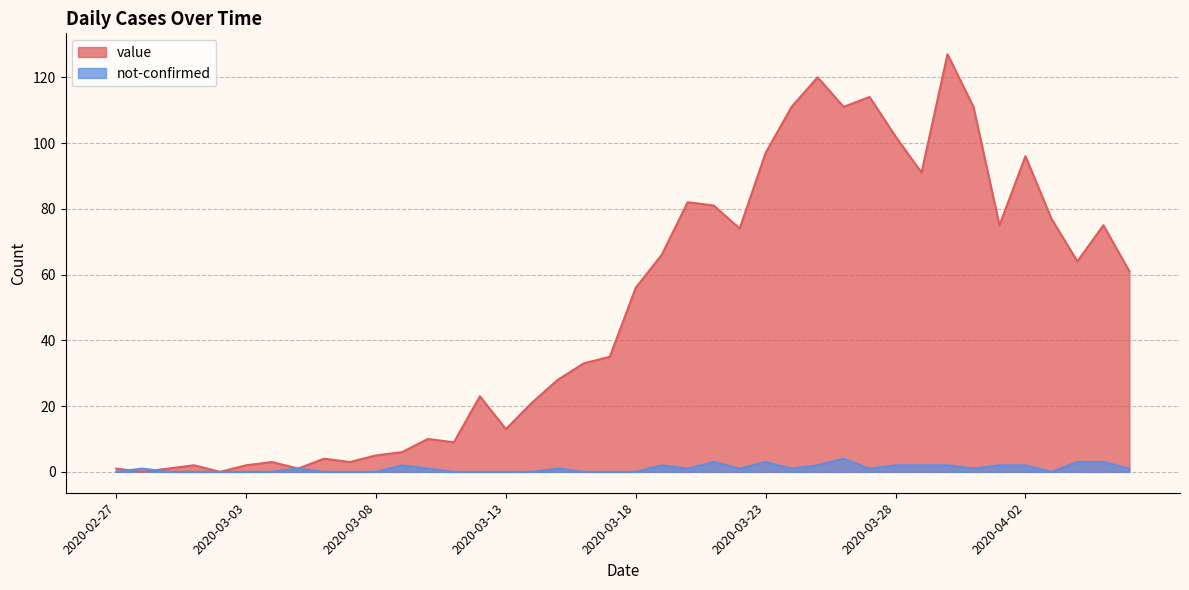

Rank the series at 2020-03-31 from lowest to highest value.

not-confirmed, value